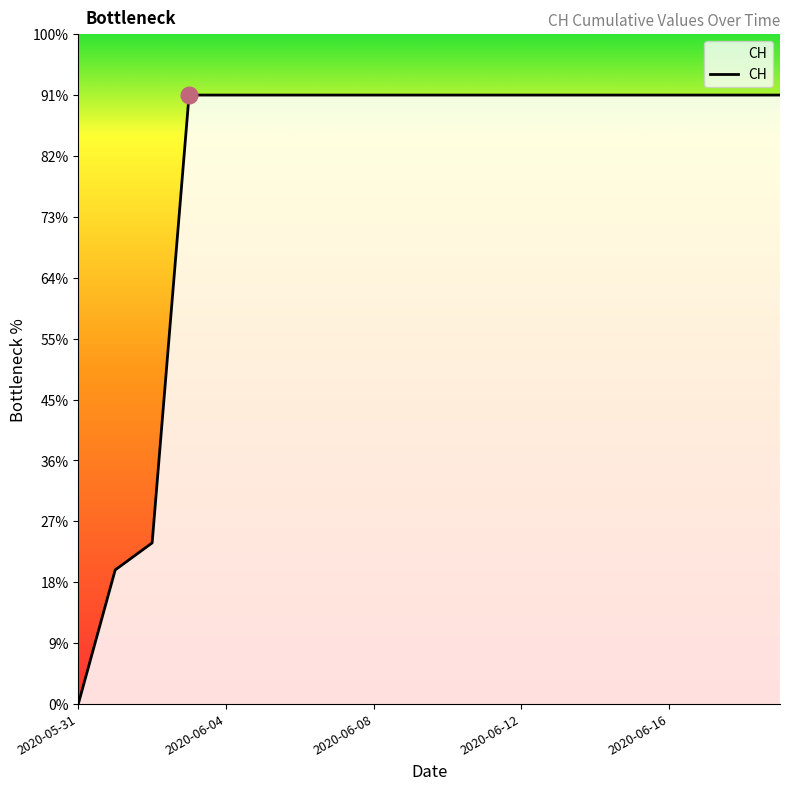

Reading left to right, extract all data points from this chart.

0	139	167	631	631	631	631	631	631	631	631	631	631	631	631	631	631	631	631	631